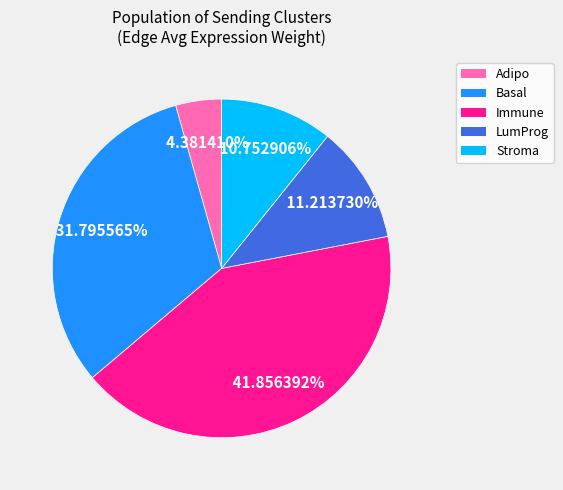

Between LumProg and Basal, which is larger?

Basal